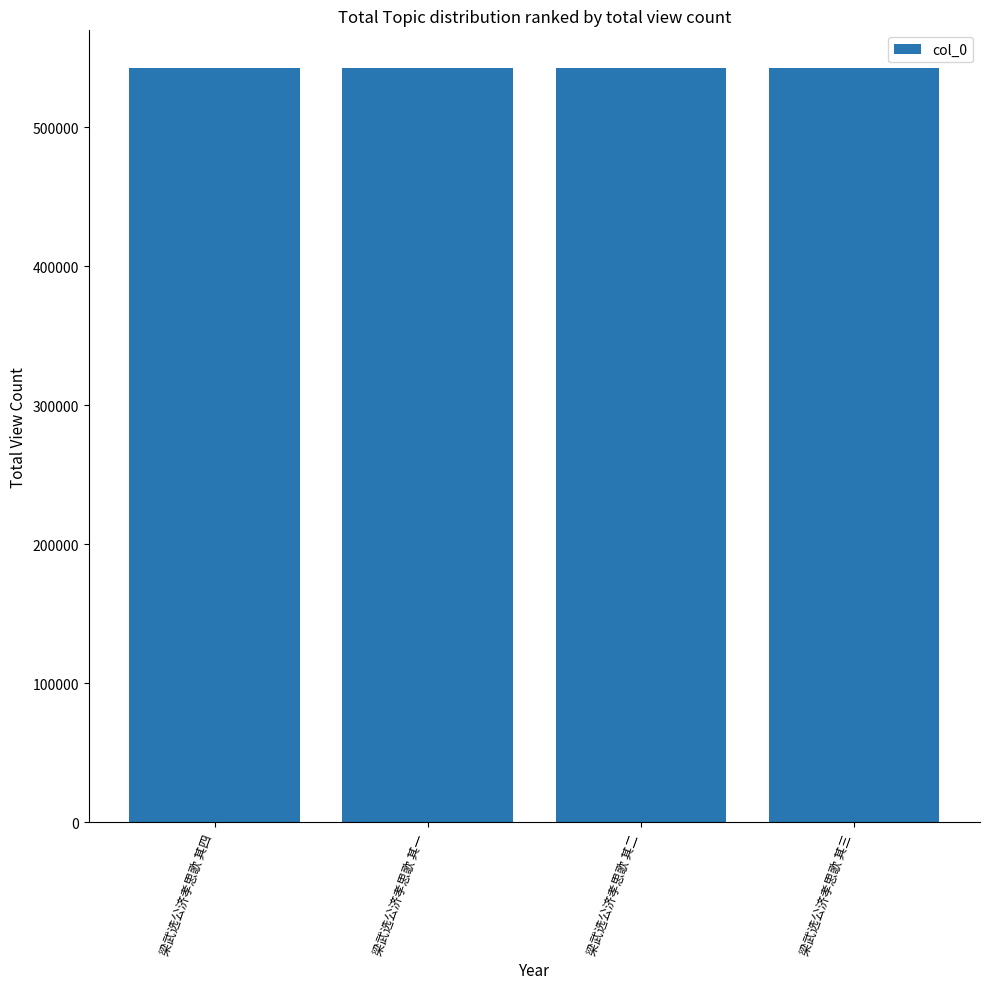

What is the label of the 1st bar from the left?

梁武选公济孝思歌 其四